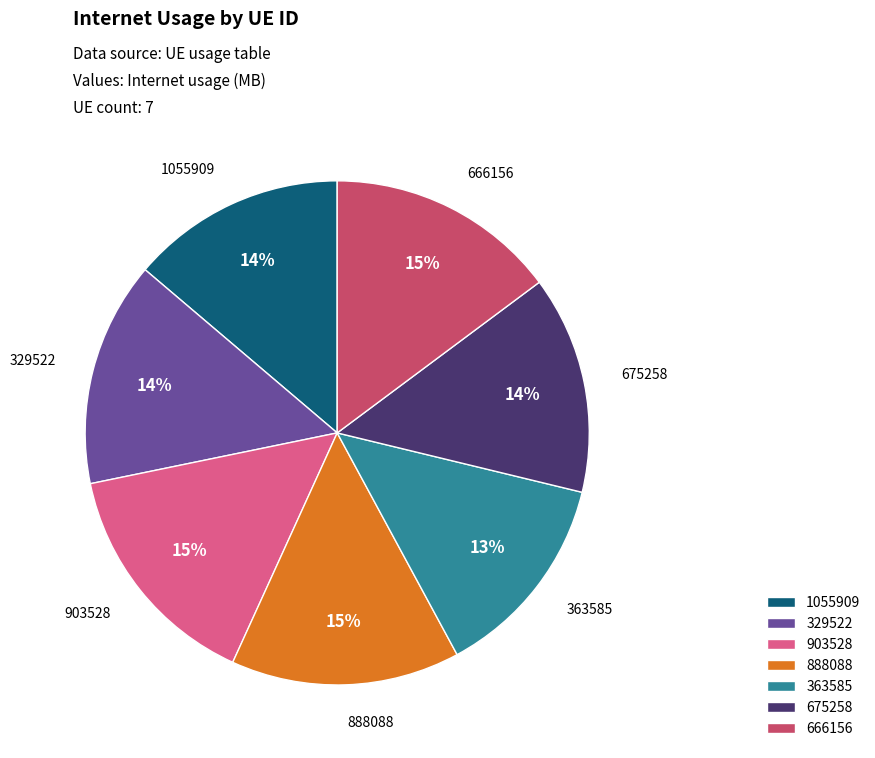

True or false: 329522 accounts for 2% of the total.

False